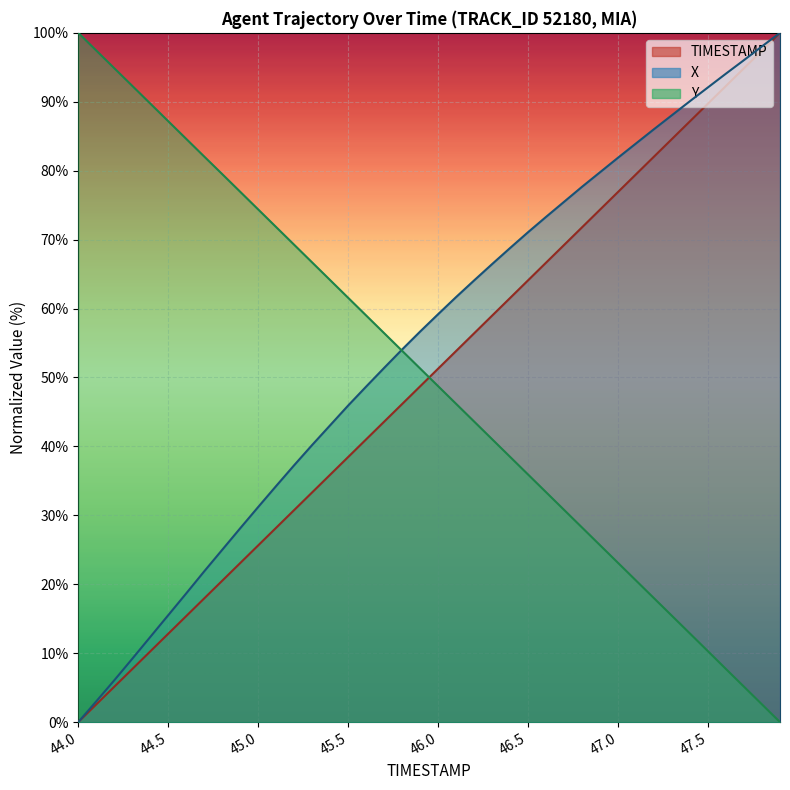

Which category has the highest value in the X series?

47.9